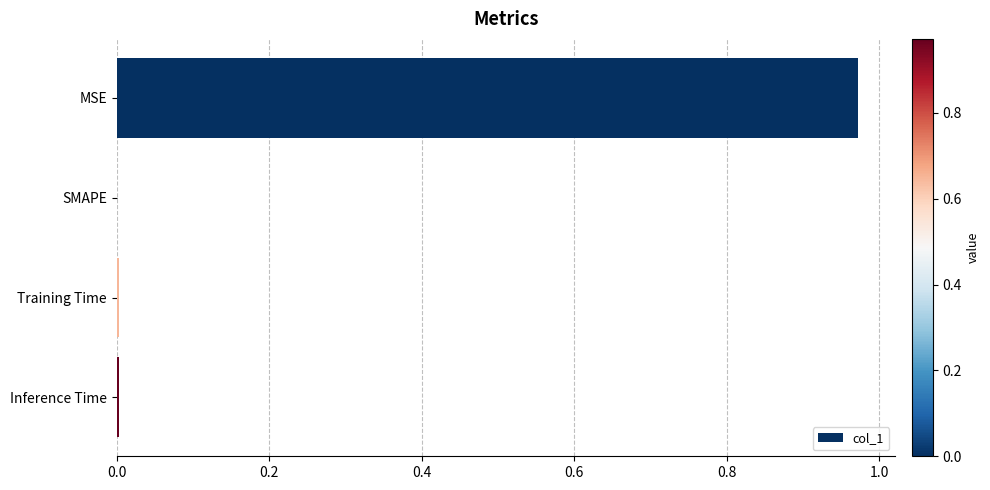

How many categories are shown in the chart?

4